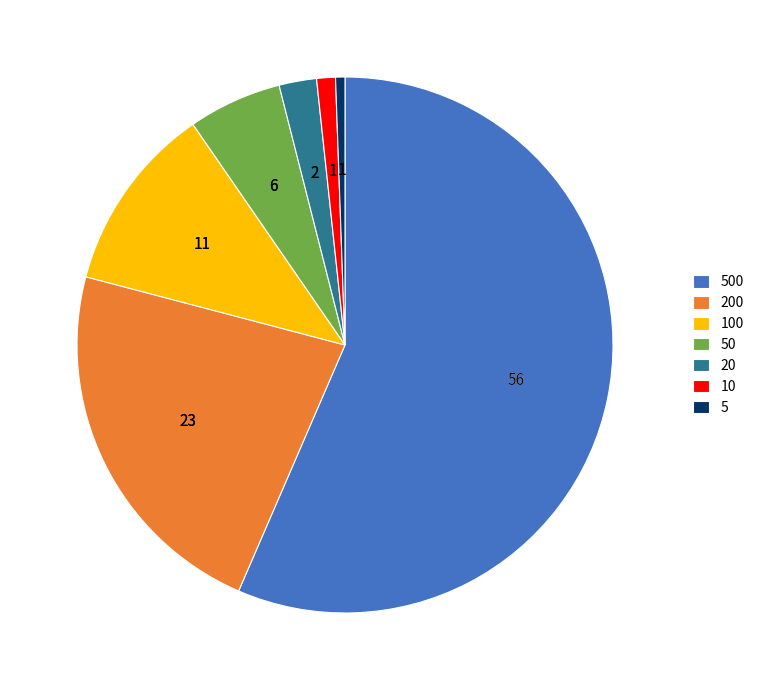

Is 200 the majority of the pie?

No